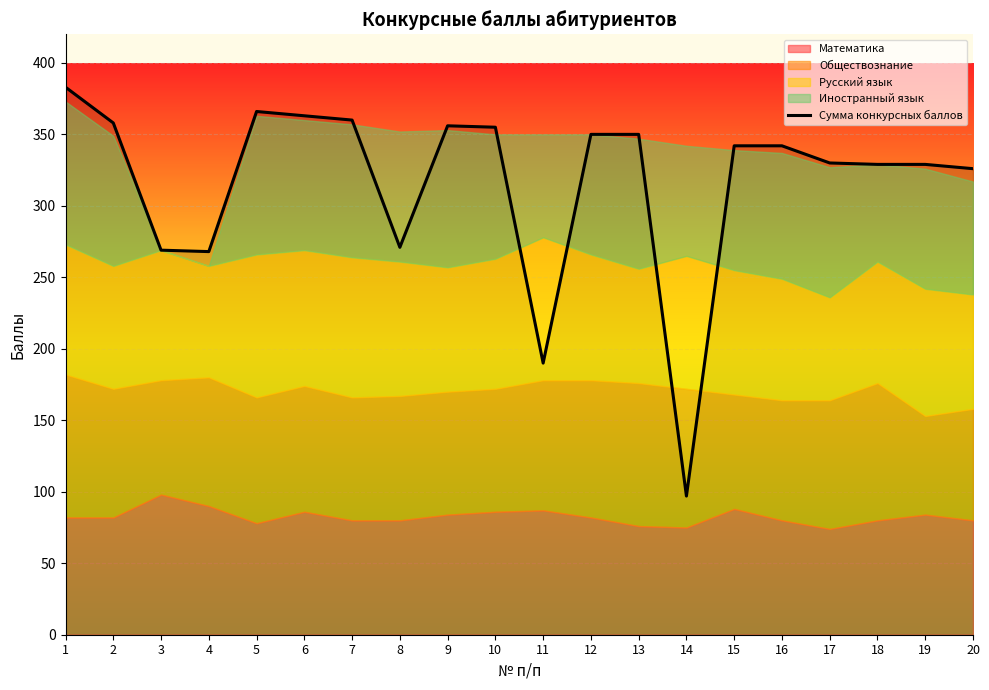

Approximately how many times larger is the value at 11 compared to 9?

0.5